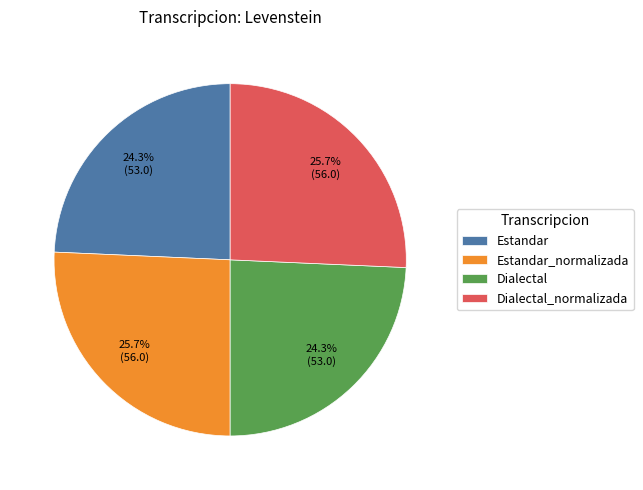

To the nearest percent, what is the difference between the largest and smallest slice percentages?

1%